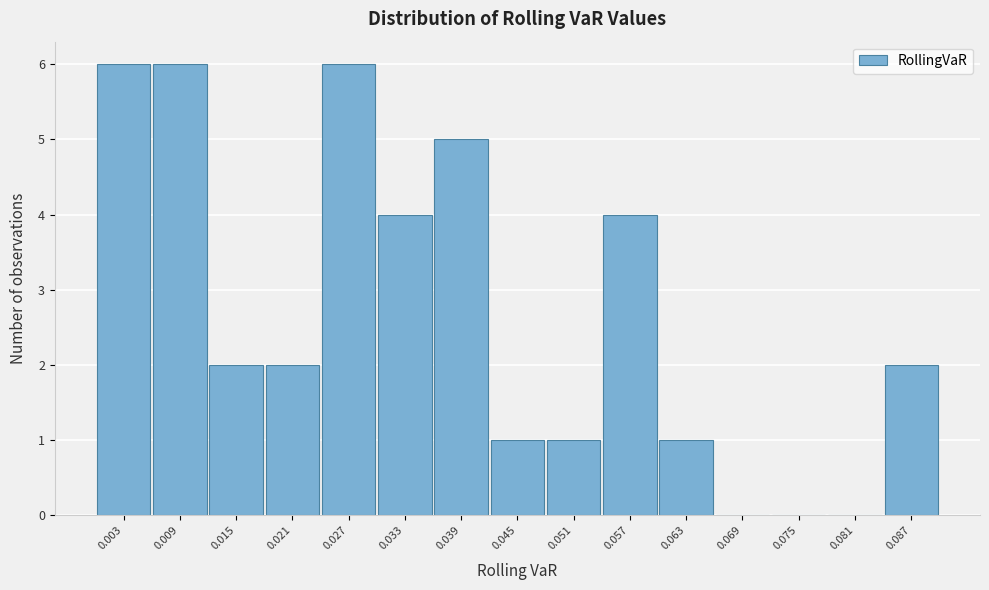

Reading left to right, list all the values displayed in this chart.

0.003=6	0.009=6	0.015=2	0.021=2	0.027=6	0.033=4	0.039=5	0.045=1	0.051=1	0.057=4	0.063=1	0.069=0	0.075=0	0.081=0	0.087=2